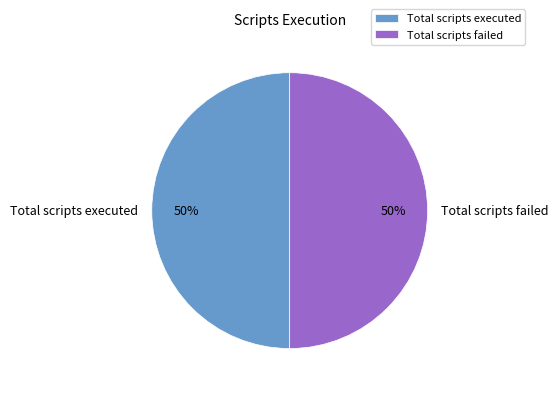

How many slices are in this pie chart?

2